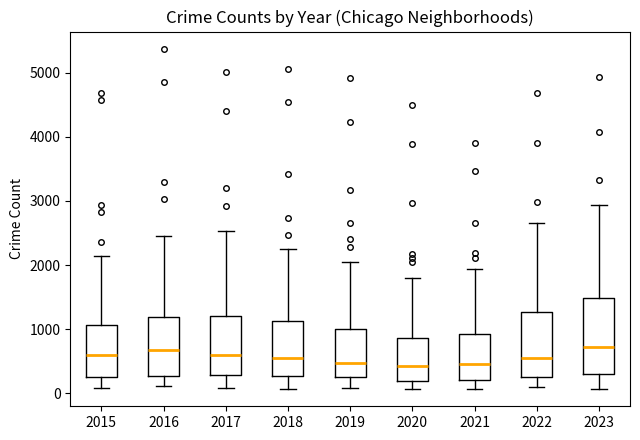

Reading left to right, read every box against the y-axis: the position of its median line, the range the box covers, and the ends of its whiskers. The values are not printed on the chart, so give them approximately, as read against the axis.

2015: median 600, box 300 to 1100, whiskers 100 to 2100
2016: median 700, box 300 to 1200, whiskers 100 to 2400
2017: median 600, box 300 to 1200, whiskers 100 to 2500
2018: median 500, box 300 to 1100, whiskers 100 to 2200
2019: median 500, box 300 to 1000, whiskers 100 to 2100
2020: median 400, box 200 to 900, whiskers 100 to 1800
2021: median 400, box 200 to 900, whiskers 100 to 1900
2022: median 600, box 300 to 1300, whiskers 100 to 2700
2023: median 700, box 300 to 1500, whiskers 100 to 2900